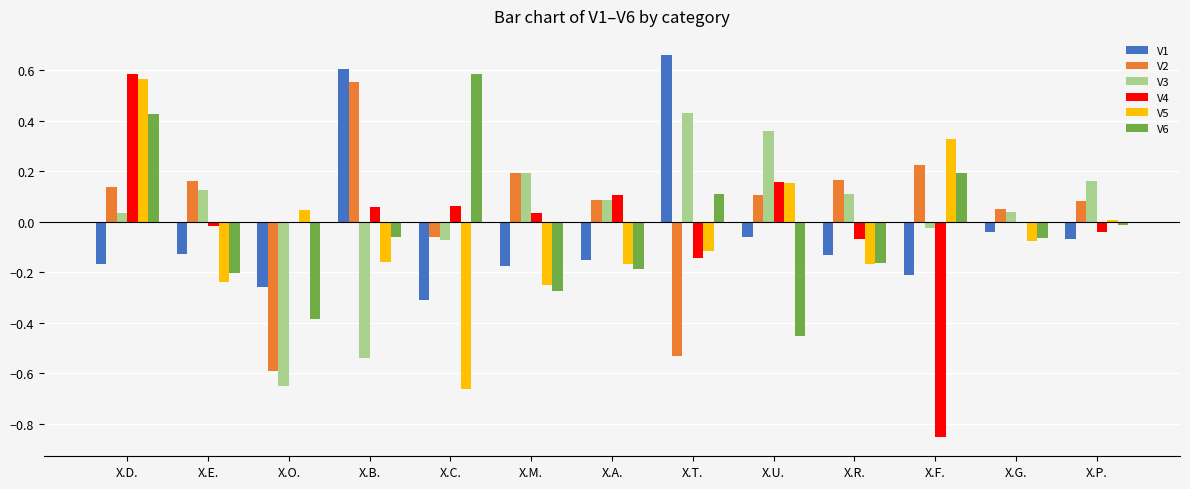

Which series has the widest spread of values?

V4